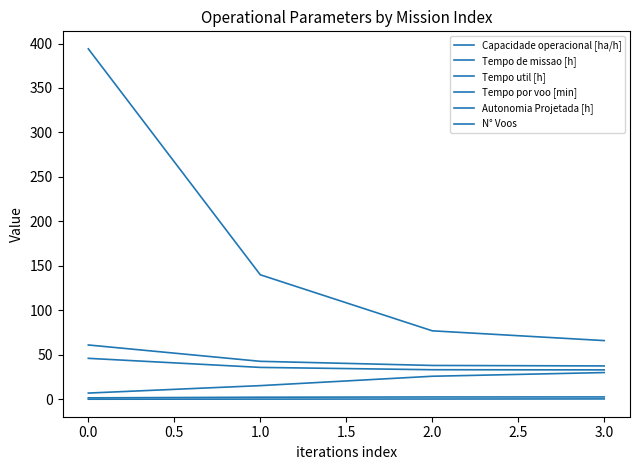

The Capacidade operacional [ha/h] series shows 1.0 at 3.0. True or false?

False